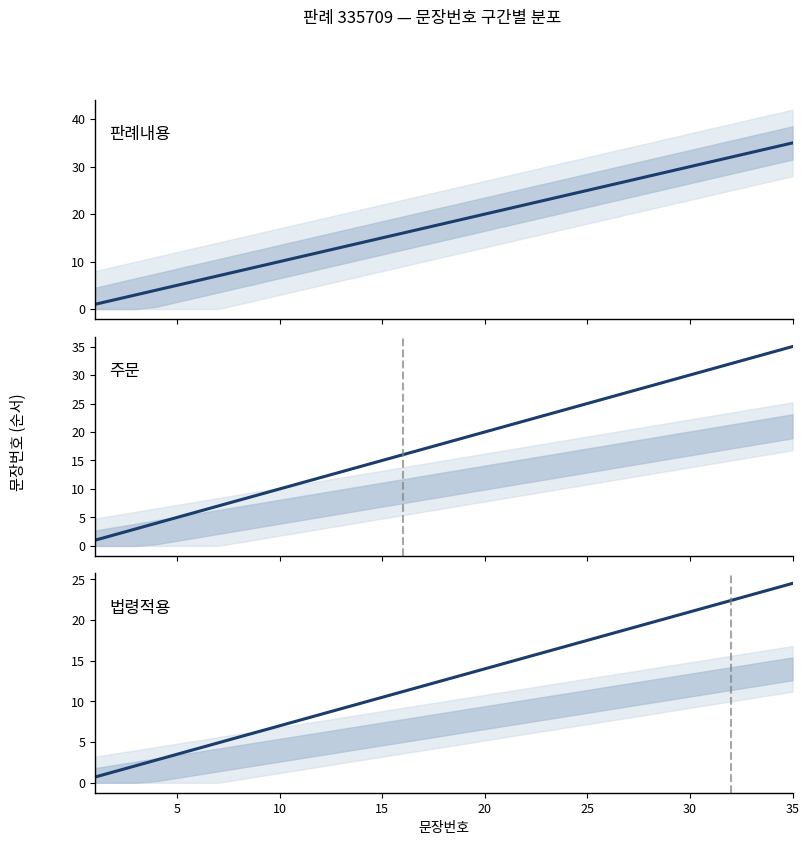

True or false: 주문 and 법령적용 cross at least once.

False